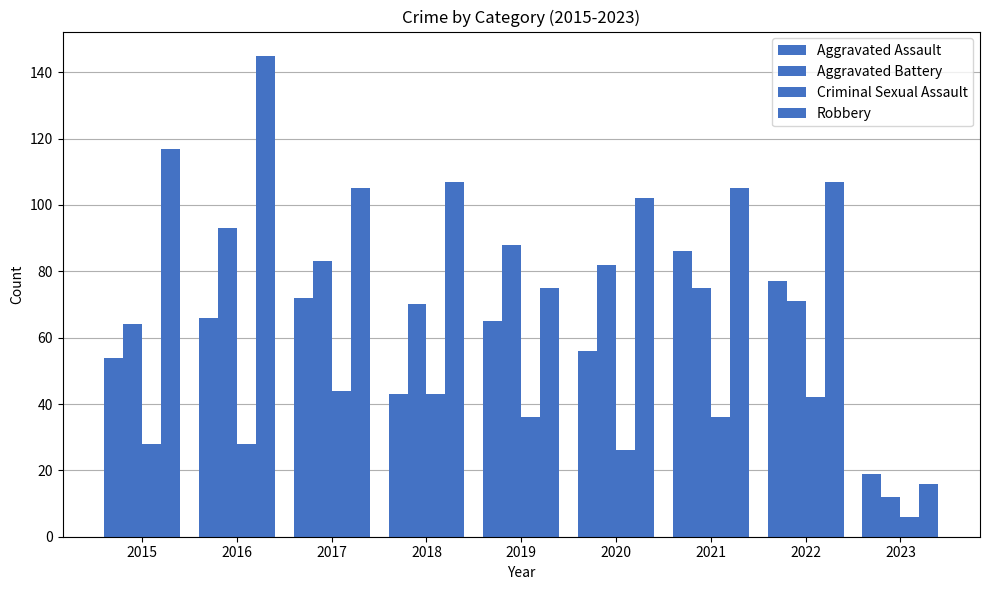

How many bars are there in each group?

4